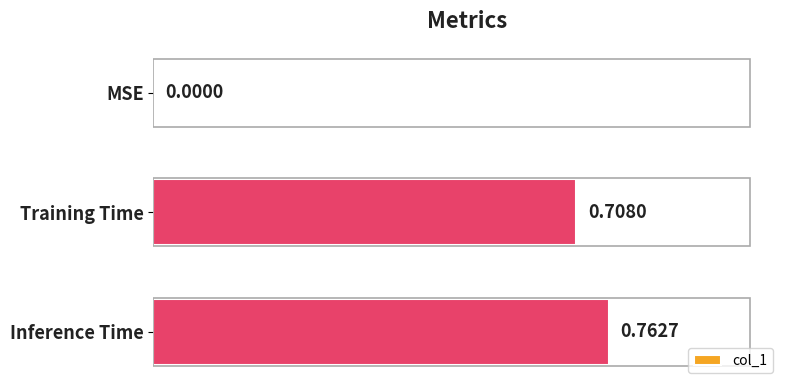

At which label is the value closest to 0?

MSE